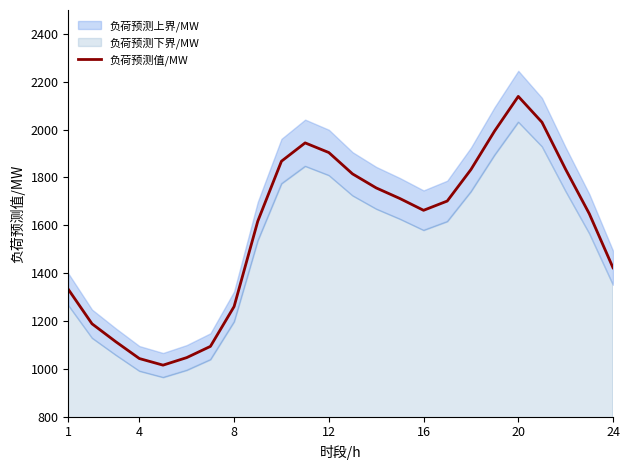

What is the highest value of the 负荷预测值/MW series?

2138.9